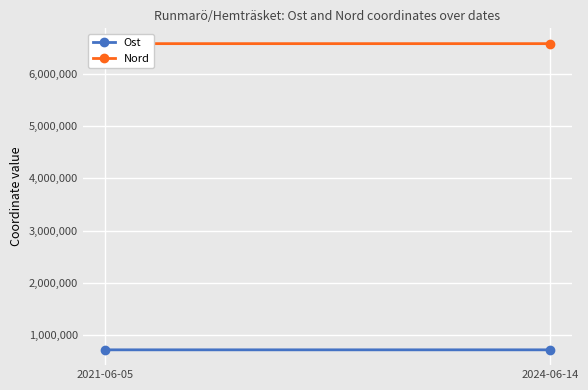

Which series changed the most between 2021-06-05 and 2024-06-14?

Ost